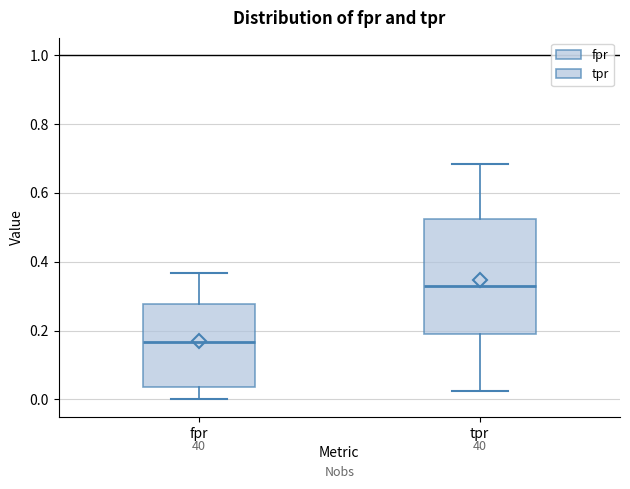

Reading left to right, read every box against the y-axis: the position of its median line, the range the box covers, and the ends of its whiskers. The values are not printed on the chart, so give them approximately, as read against the axis.

fpr: median 0.16, box 0.04 to 0.28, whiskers 0.00 to 0.36
tpr: median 0.32, box 0.18 to 0.52, whiskers 0.02 to 0.68